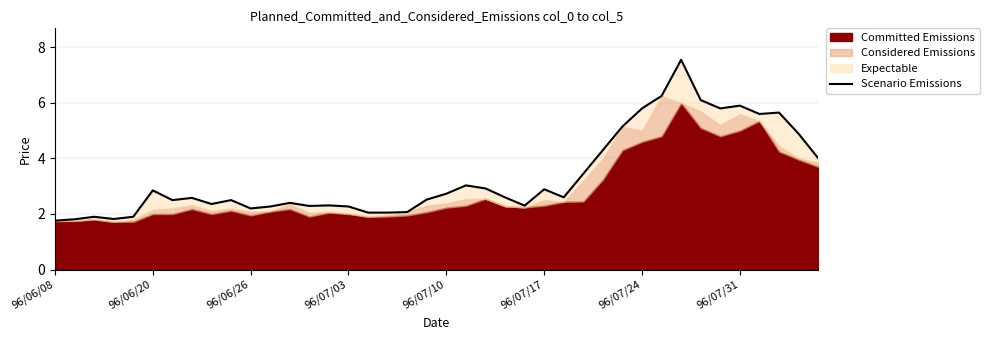

True or false: there are more than 2 points higher than both neighbors.

True